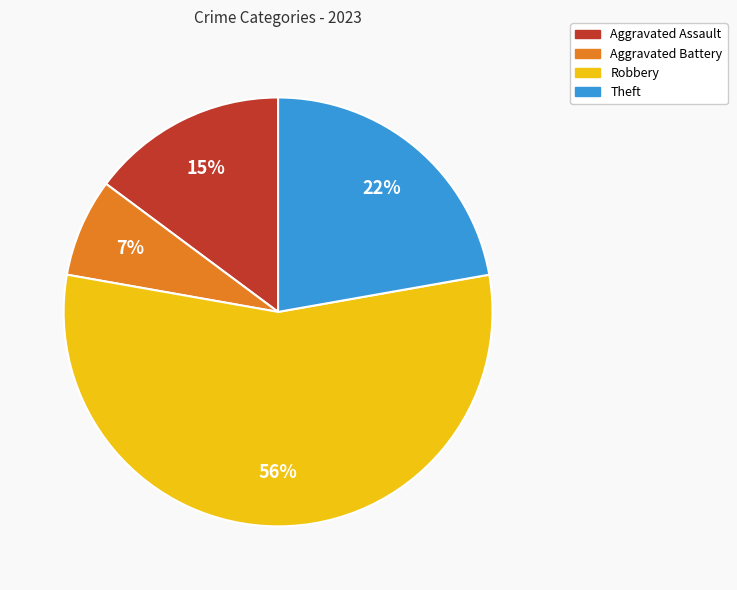

What is the ratio of the value at Aggravated Assault to the value at Robbery?

0.3